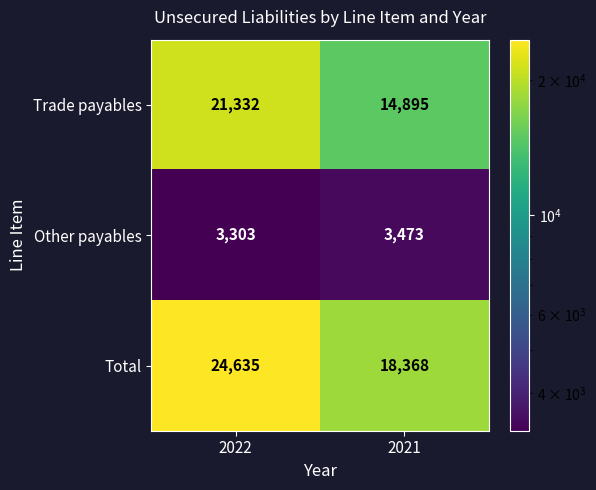

What is the difference between the Other payables values at 2022 and 2021?

170